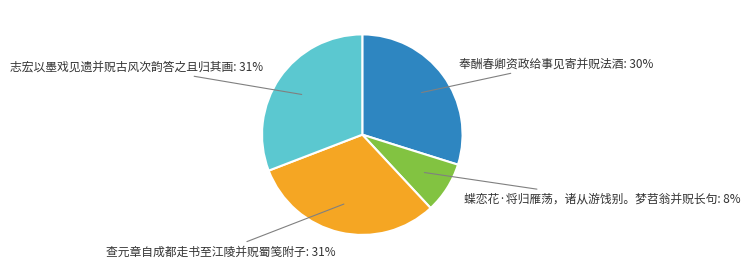

Is there any slice that represents more than half of the pie?

No